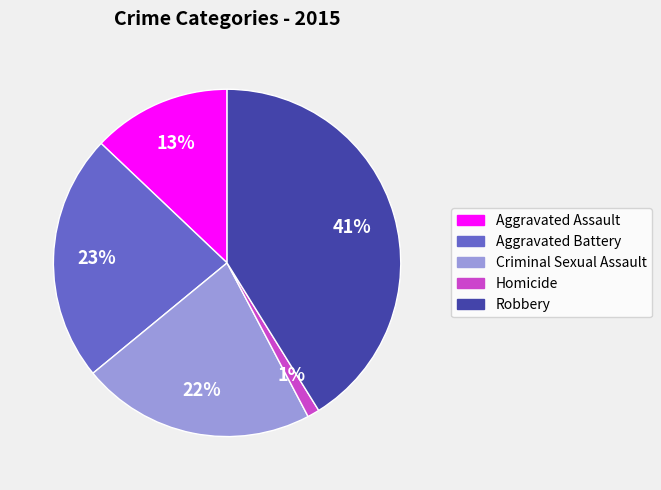

To the nearest percent, what is the combined percentage of Robbery and Aggravated Assault?

54%